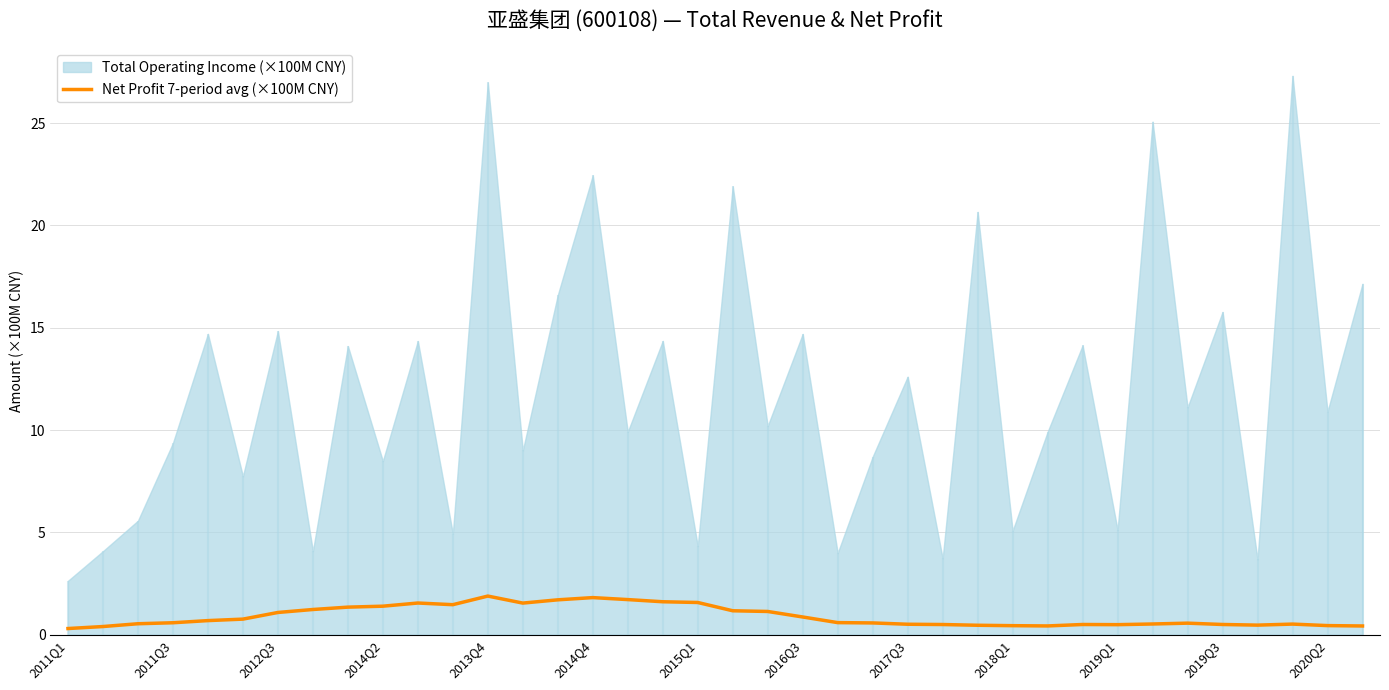

What is the maximum value for Net Profit 7-period avg (×100M CNY)?

1.9